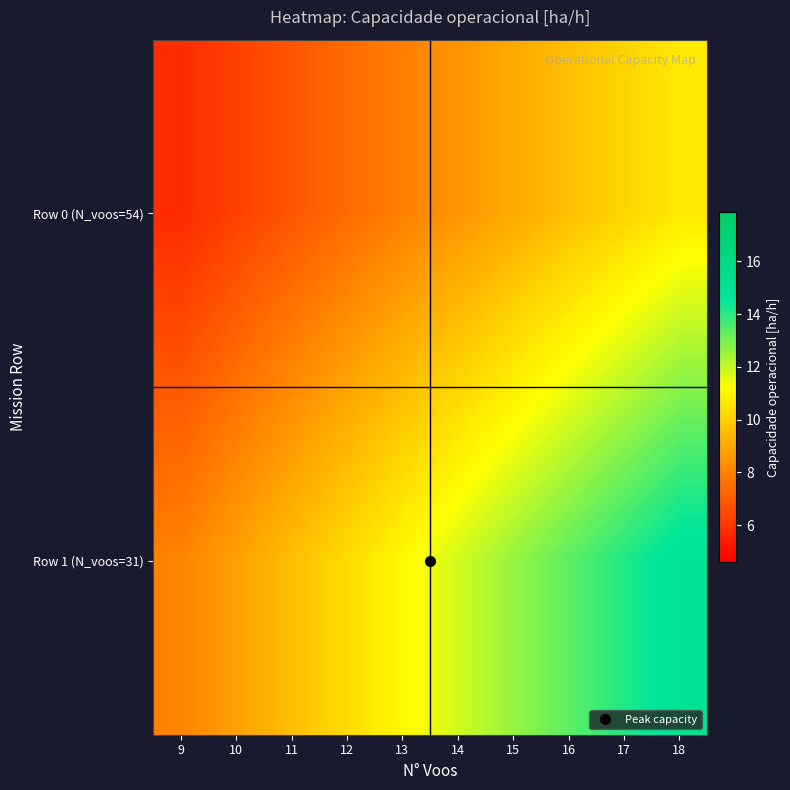

Rank the series at 15 from highest to lowest value.

Row 1 (N_voos=31), Row 0 (N_voos=54)